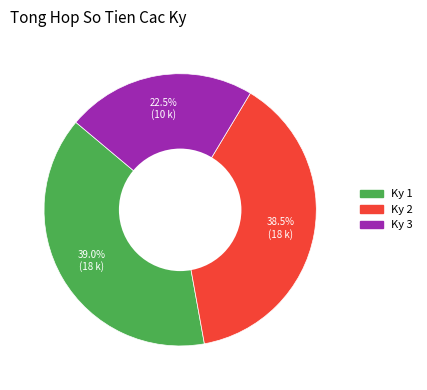

To the nearest percent, what portion does Ky 1 represent?

39%